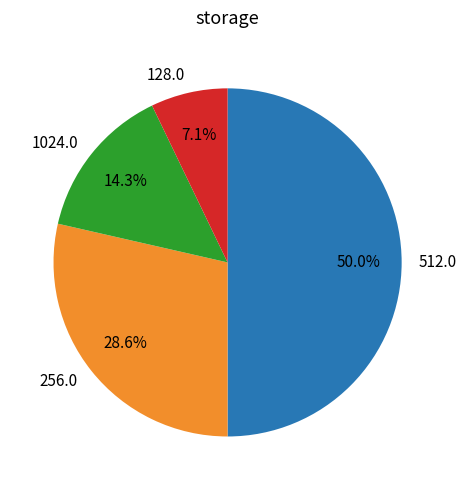

To the nearest percent, what is the average slice percentage?

25%